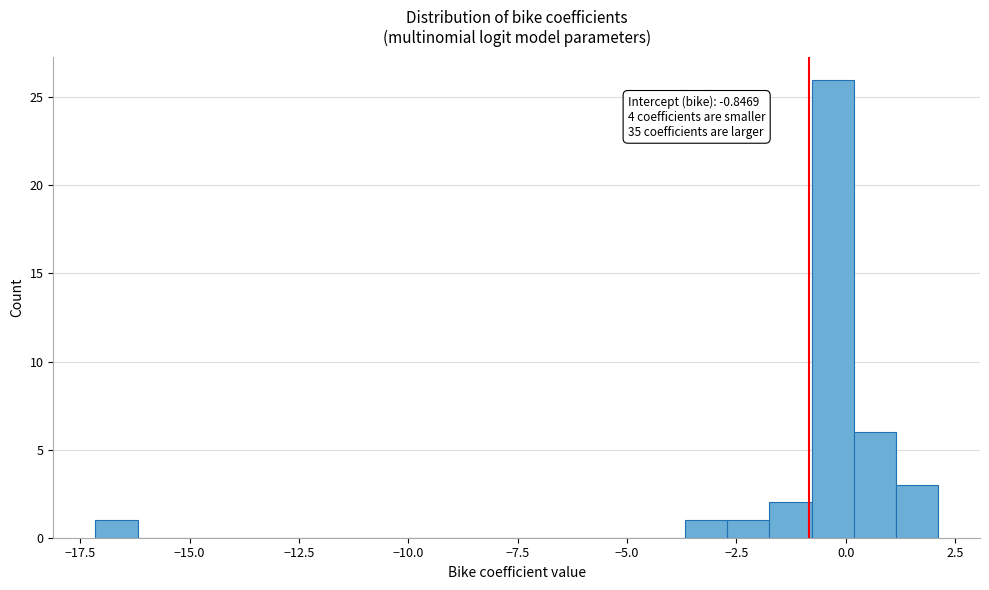

Read against the x-axis, roughly where is the centre of the tallest bar?

-0.5